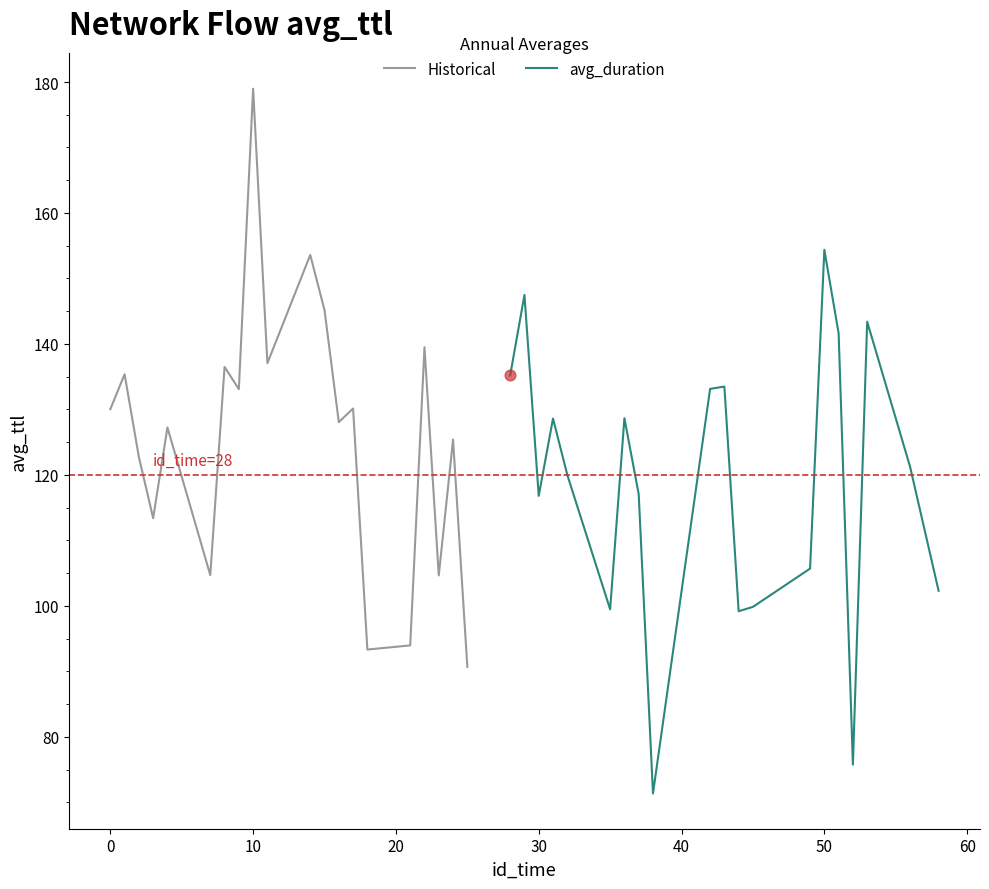

Which series has the widest spread of Y values?

Historical